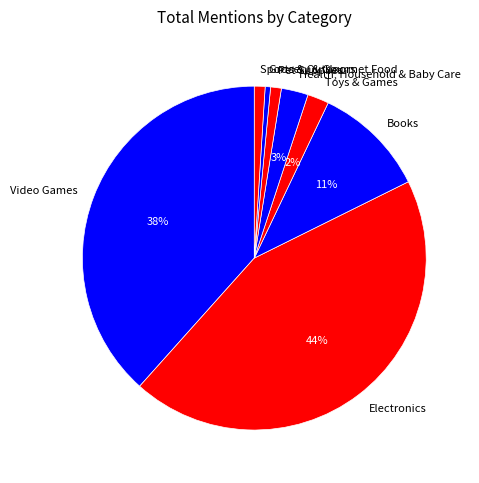

To the nearest percent, what is the difference between the largest and smallest slice percentages?

43%